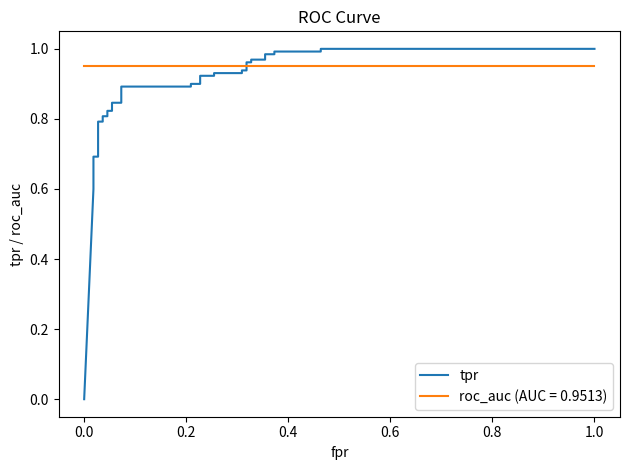

What is the value of the 29th point from the left?

1.0